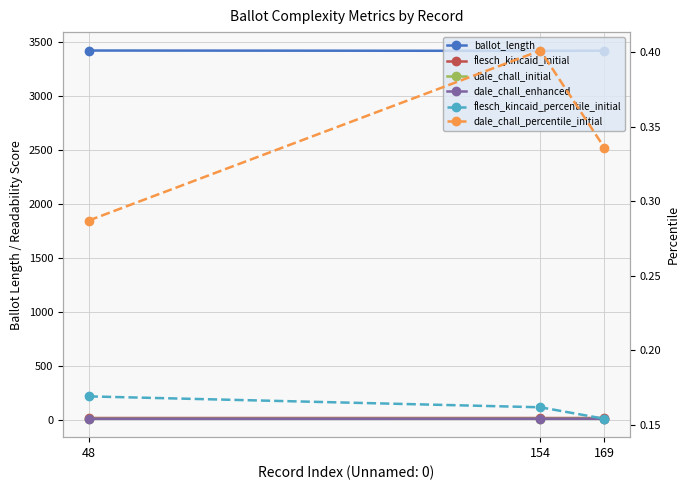

What is the value of the dale_chall_initial point at the 2nd from the left?

11.1